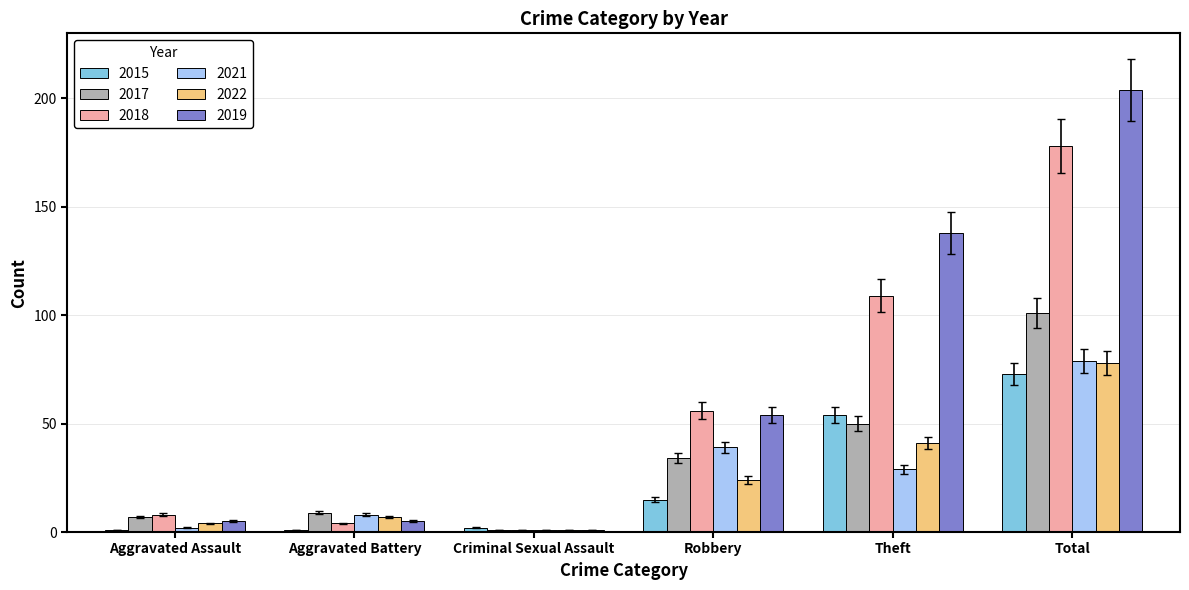

What is the label of the 2nd bar from the right?

Theft